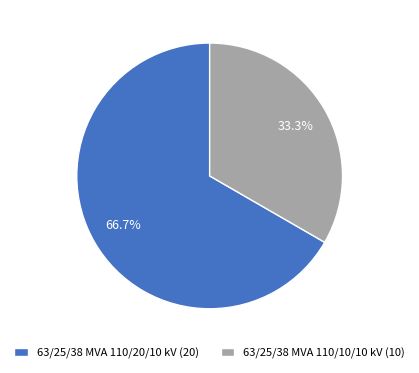

Is it true that 63/25/38 MVA 110/20/10 kV is 67% of the pie?

True